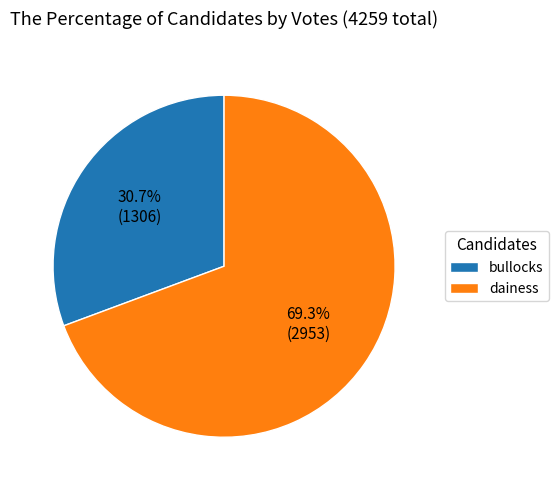

To the nearest percent, what portion does dainess represent?

69%